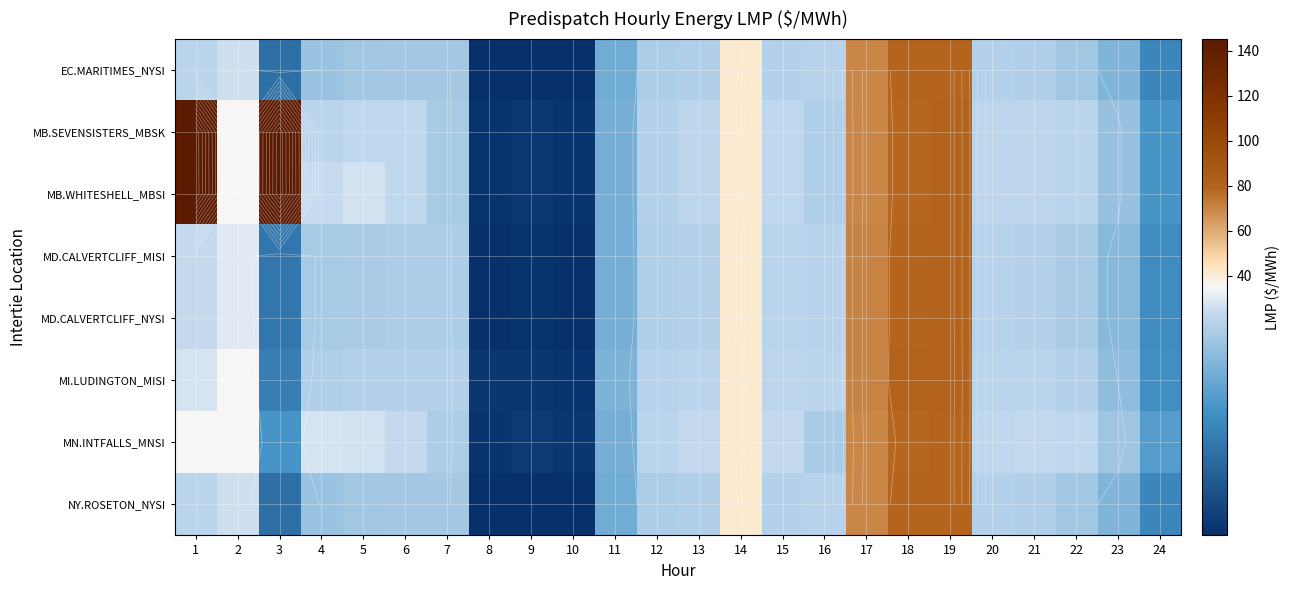

Which series has the widest spread of values?

MB.WHITESHELL_MBSI